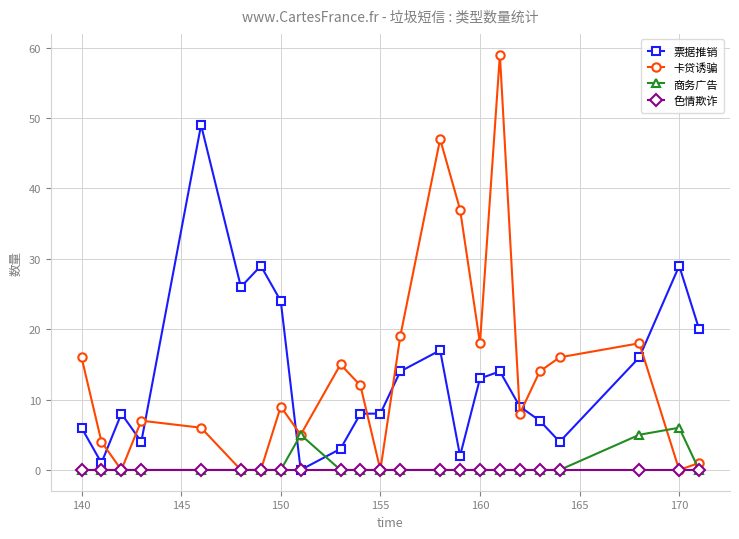

Which series ends up on top after the final intersection of 票据推销 and 商务广告?

票据推销